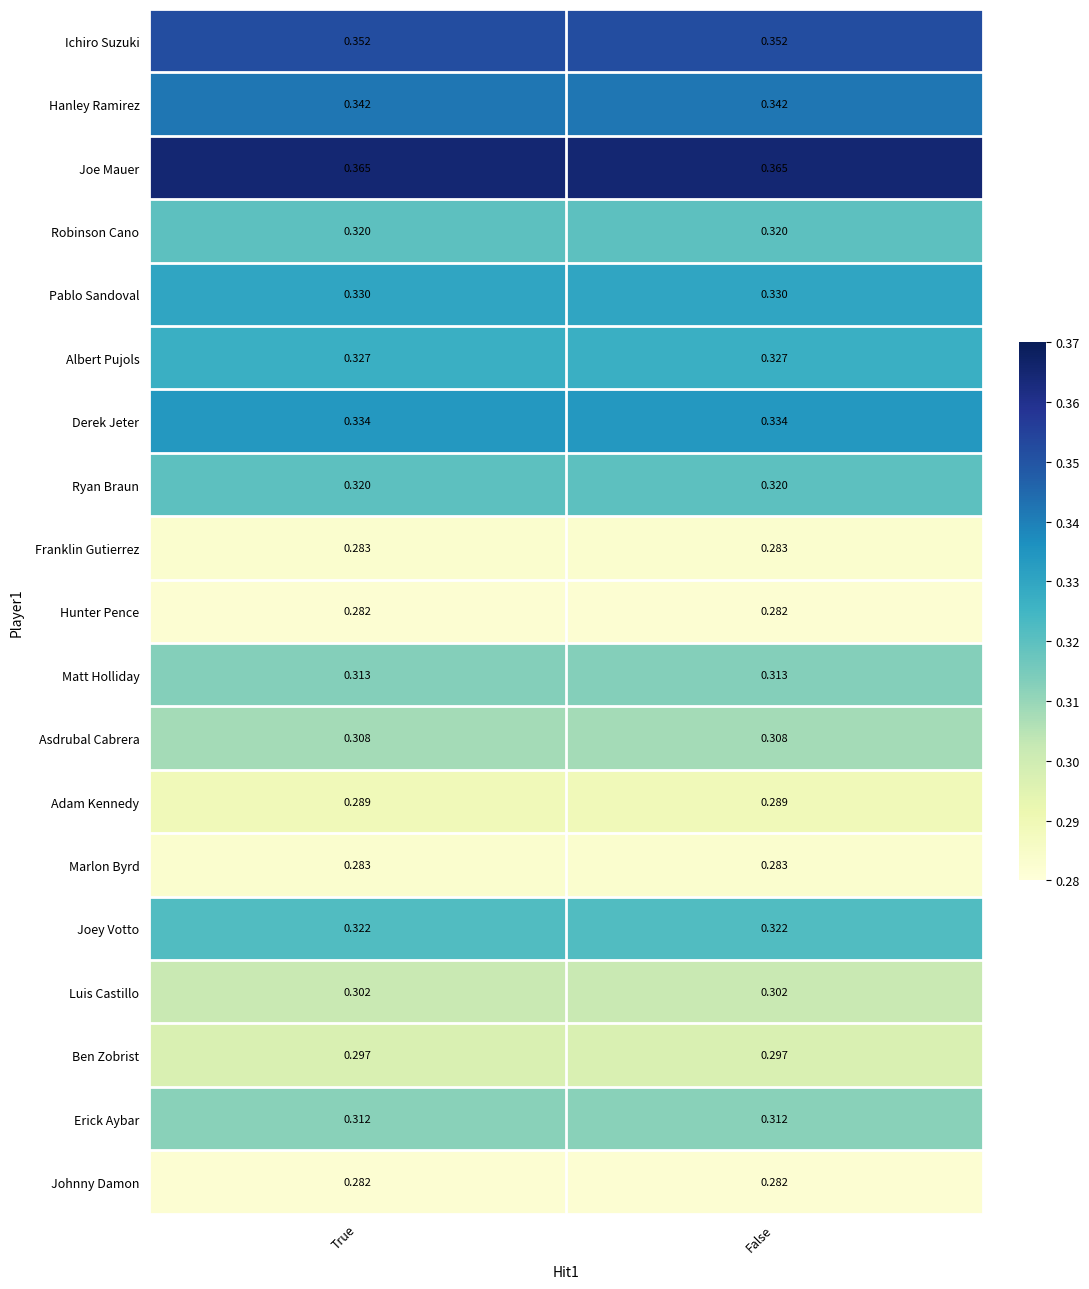

Is the value of Hunter Pence at True greater than the value of Matt Holliday at False?

No